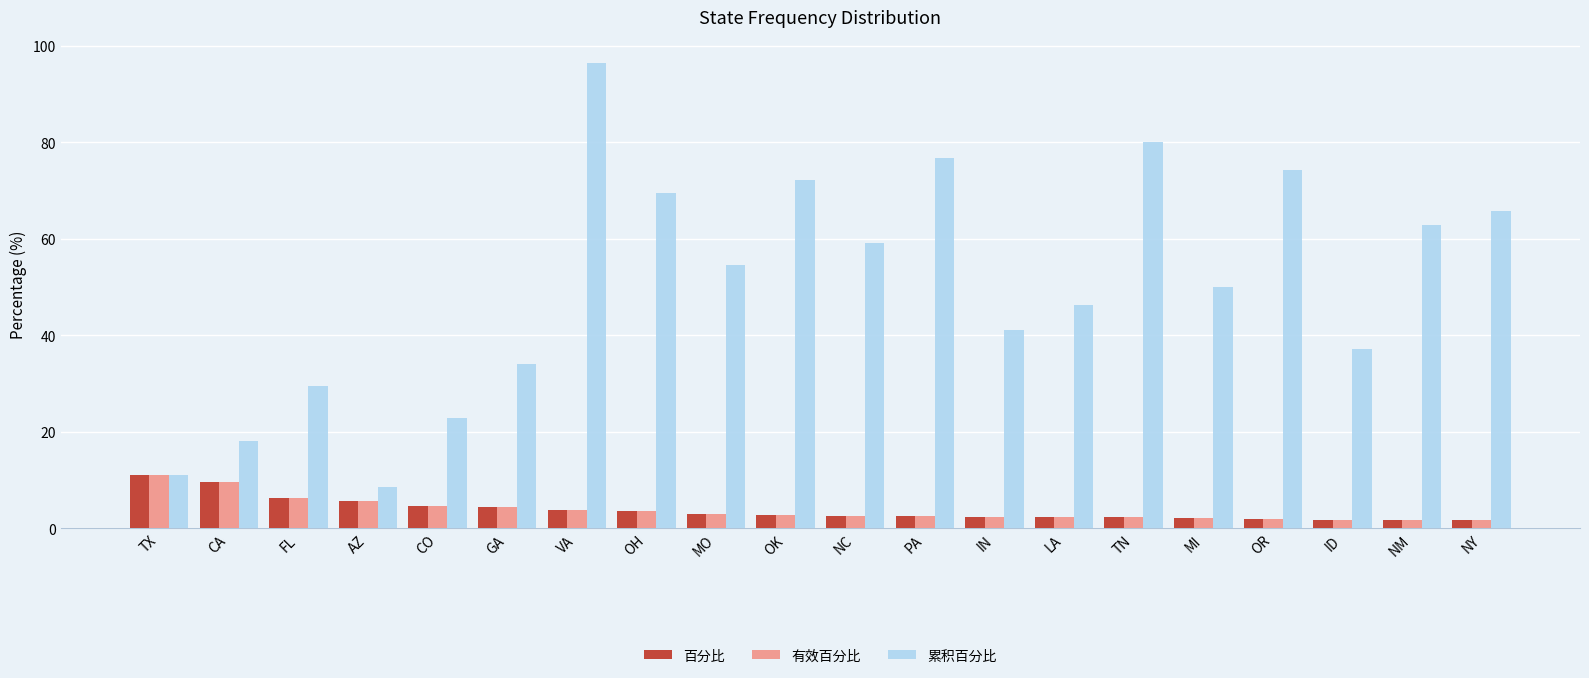

True or false: 累积百分比 has a value of 62.8 at NM.

True